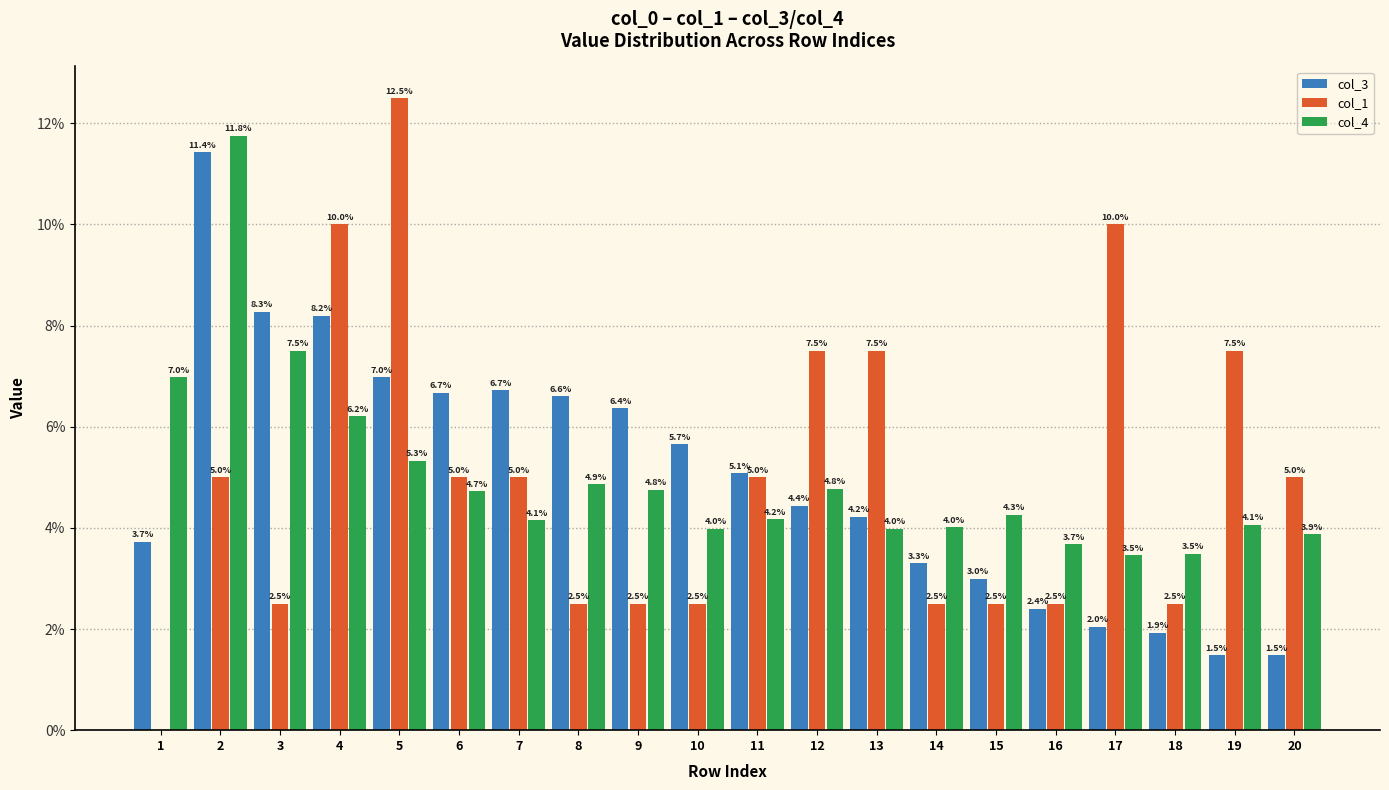

What is the difference between the col_3 values at 13 and 18?

2.3